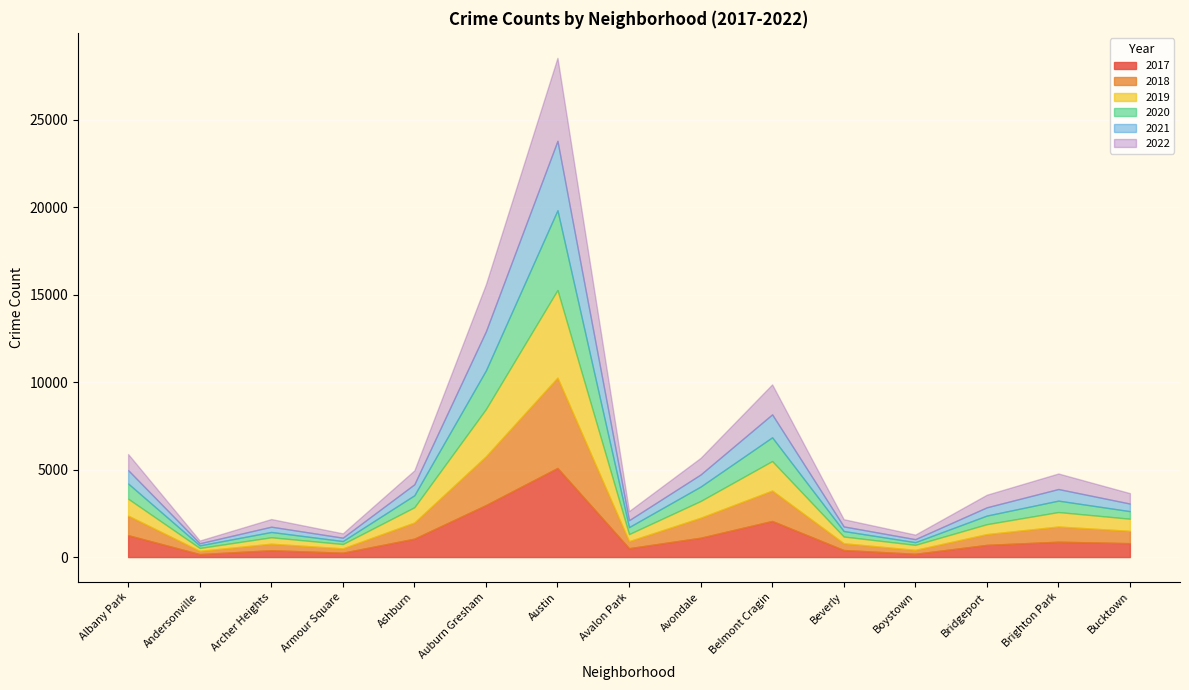

What is the sum of all 2020 values?

13557